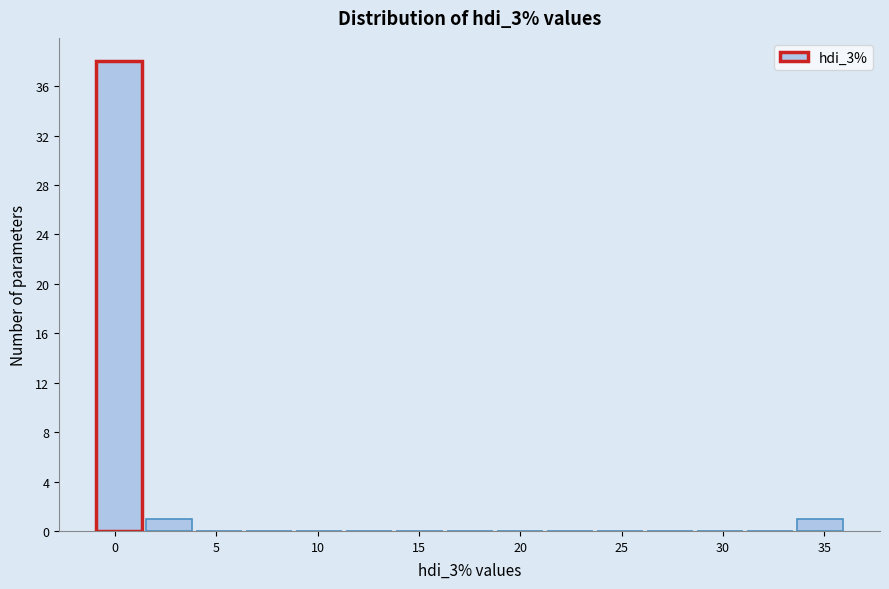

Reading left to right, transcribe this chart: for each bar, give the range it covers on the x-axis and its height. Neither the bar edges nor the heights are printed on the chart, so give them approximately, as read against the axes.

-1.0 to 1.5: 38
1.5 to 4.0: 1
4.0 to 6.5: 0
6.5 to 9.0: 0
9.0 to 11.5: 0
11.5 to 14.0: 0
14.0 to 16.5: 0
16.5 to 18.5: 0
18.5 to 21.0: 0
21.0 to 23.5: 0
23.5 to 26.0: 0
26.0 to 28.5: 0
28.5 to 31.0: 0
31.0 to 33.5: 0
33.5 to 36.0: 1